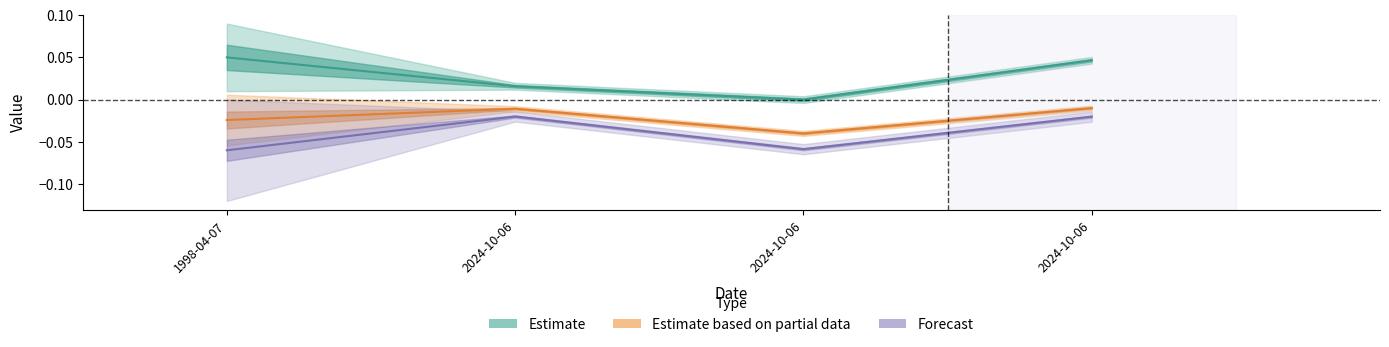

True or false: Ost and Nord cross at least once.

False